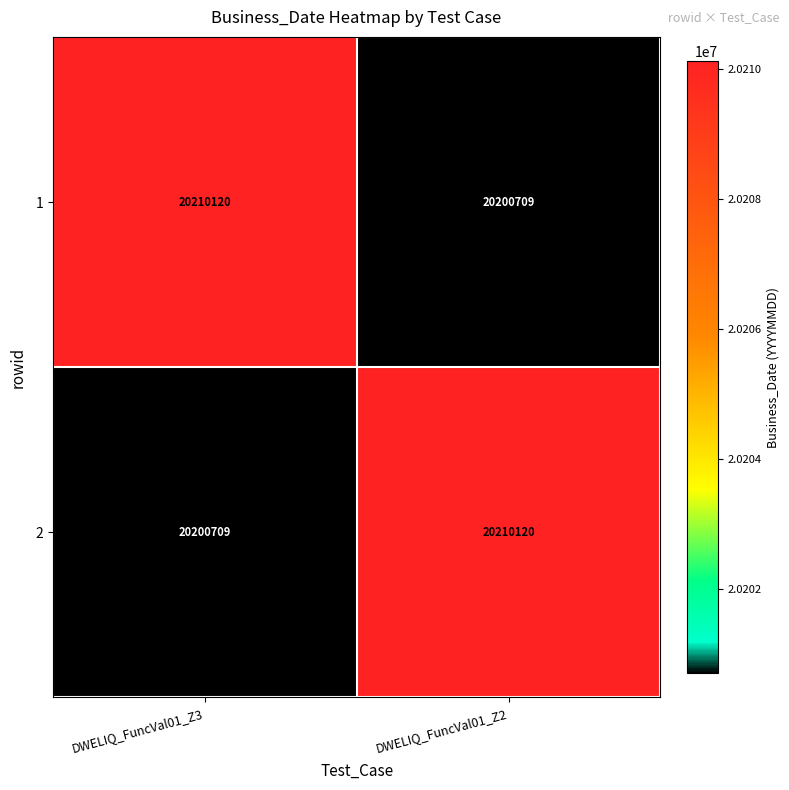

What is the spread (max minus min) of values at DWELIQ_FuncVal01_Z2?

9411